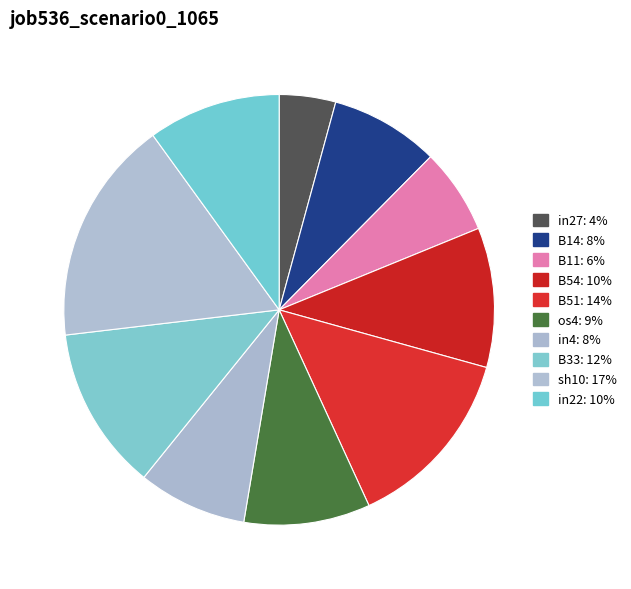

Is B11 the majority of the pie?

No